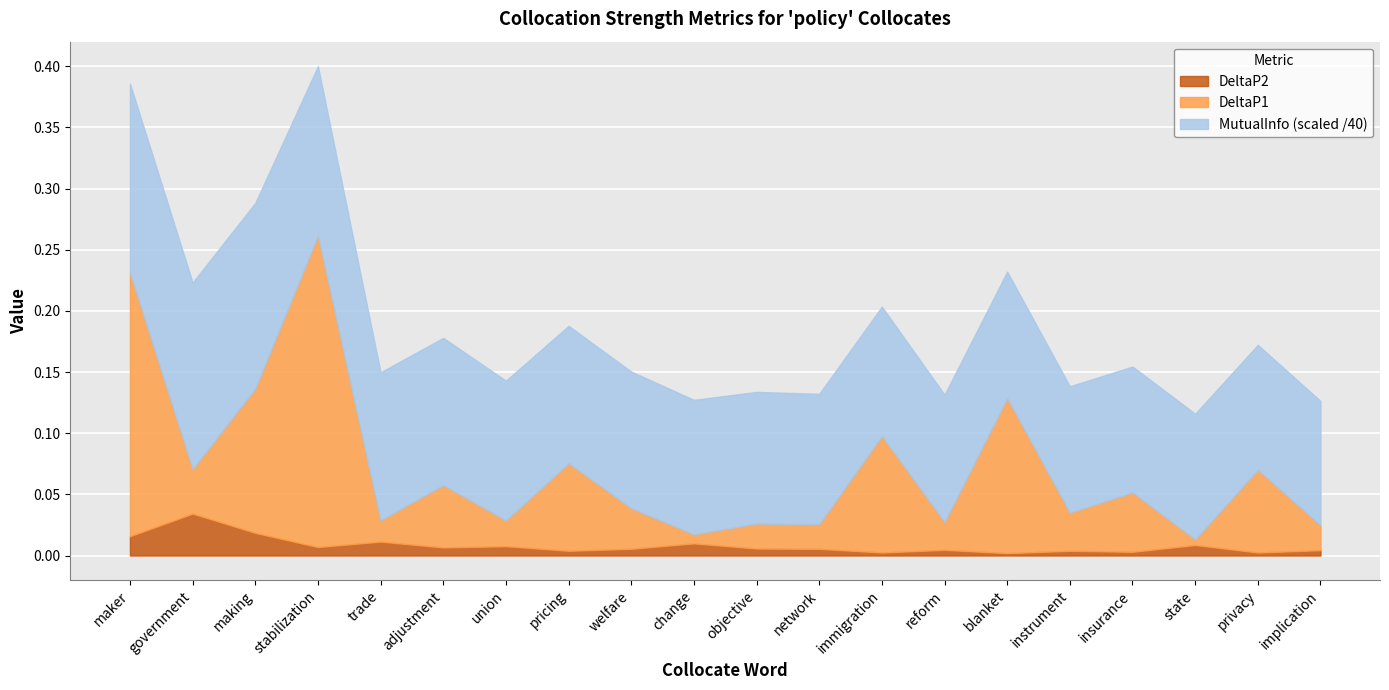

What position from the left is welfare?

9